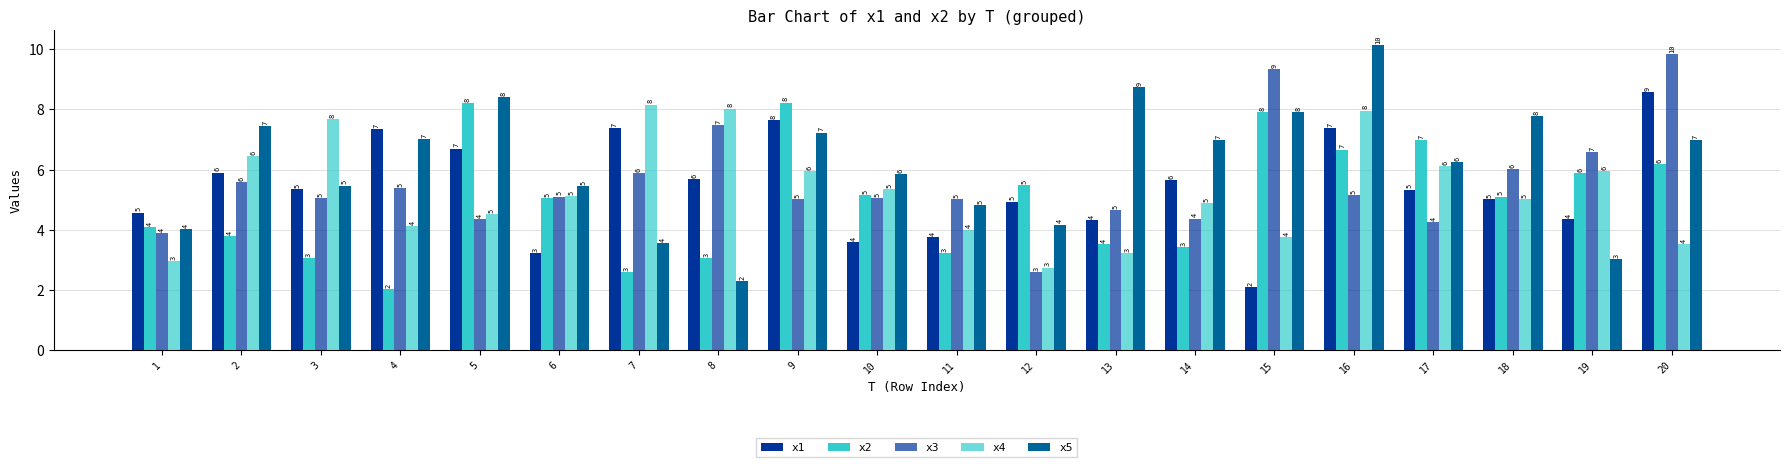

How many bars are there in each group?

5